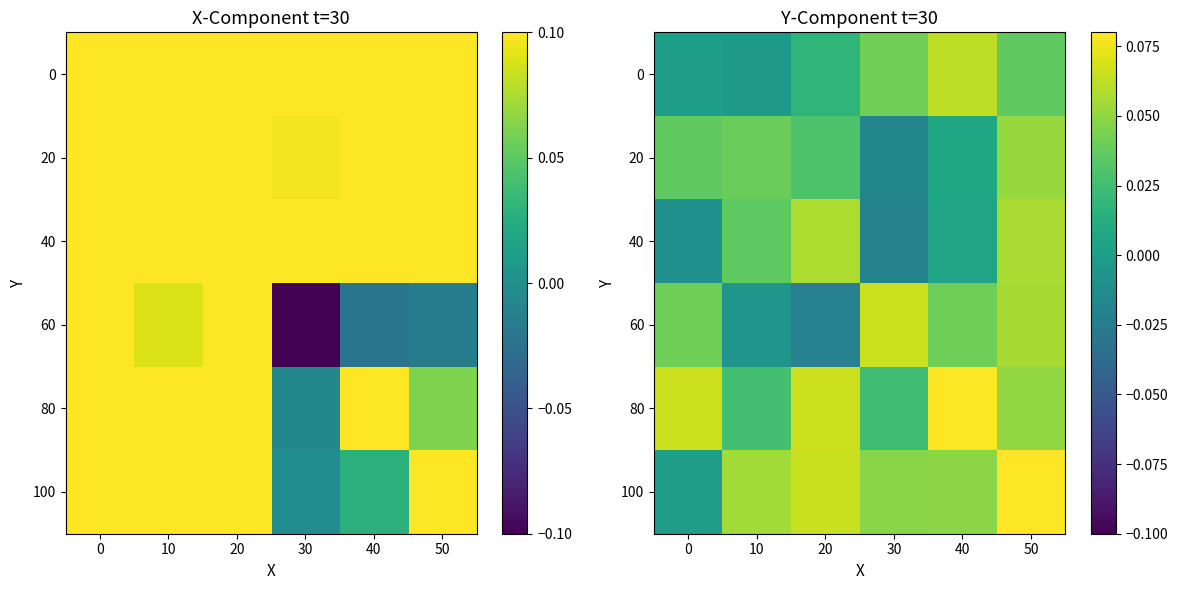

At 0, list the series in order from smallest to largest.

40, 0, 100, 20, 60, 80